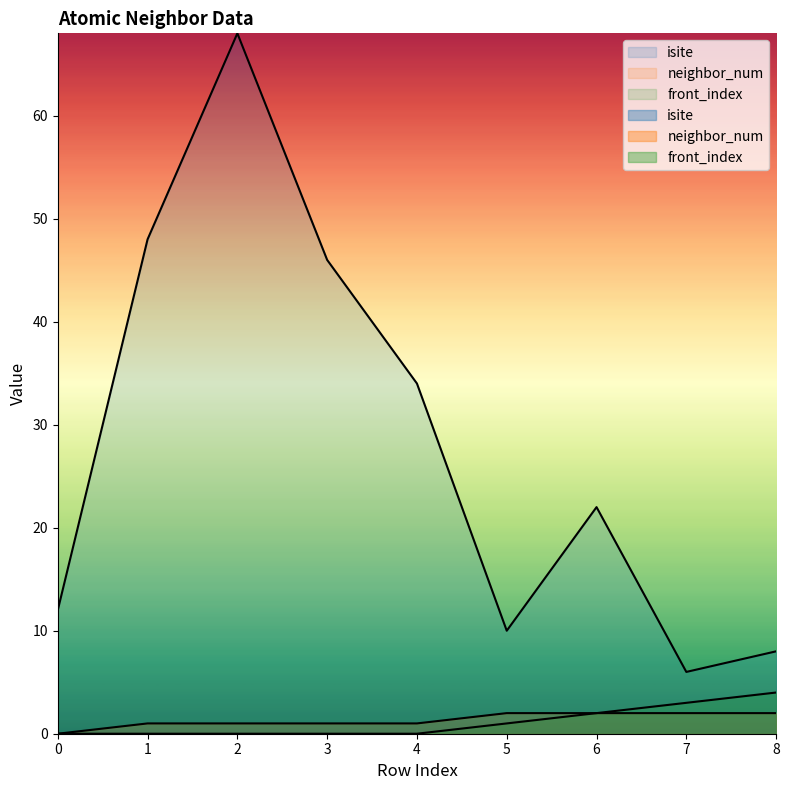

Reading left to right, list all the values displayed in this chart.

isite: 12	48	68	46	34	10	22	6	8
neighbor_num: 0	1	1	1	1	2	2	2	2
front_index: 0	0	0	0	0	1	2	3	4